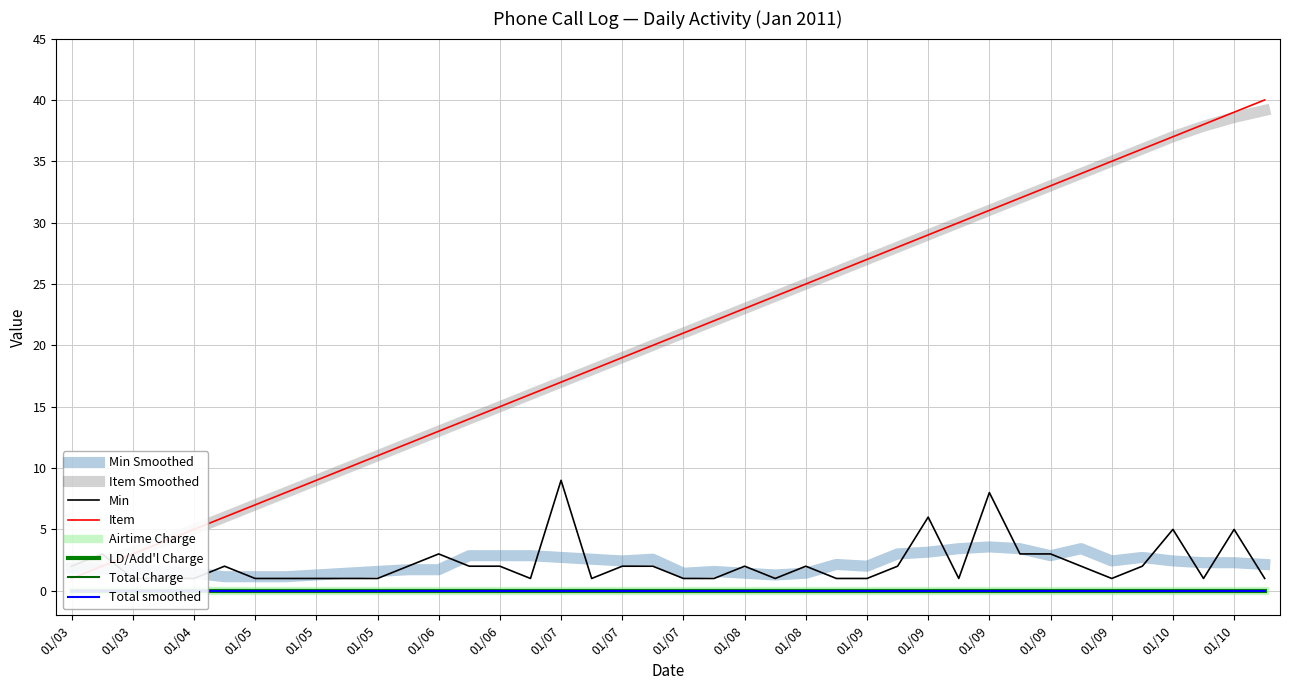

The Airtime Charge series shows 0 at 01/04. True or false?

True